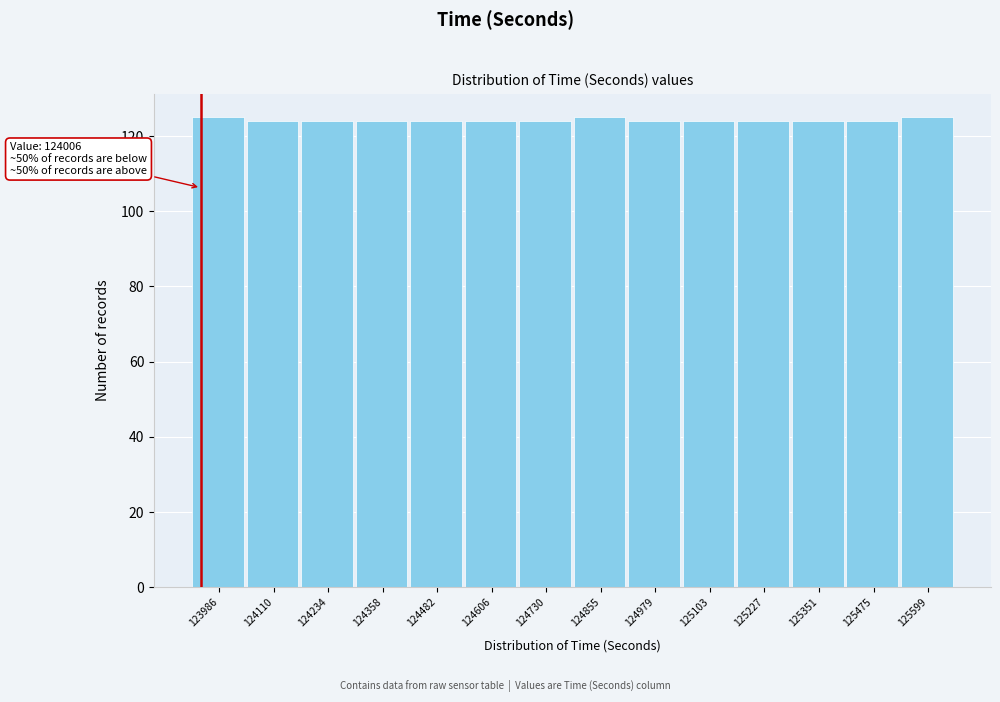

Reading left to right, extract all data points from this chart.

123986=125	124110=124	124234=124	124358=124	124482=124	124606=124	124730=124	124855=125	124979=124	125103=124	125227=124	125351=124	125475=124	125599=125